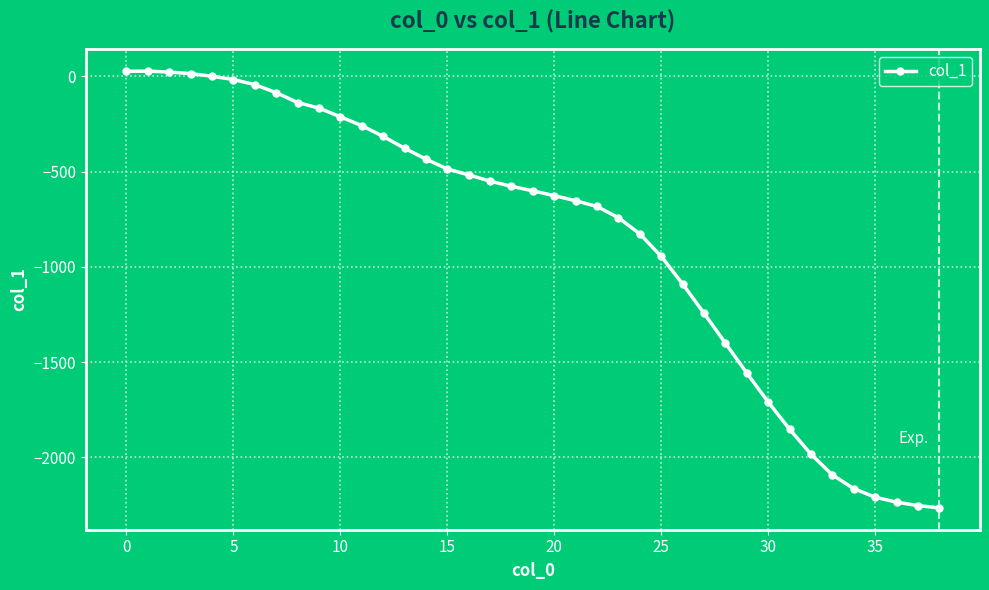

True or false: there are more than 0 points higher than both neighbors.

True